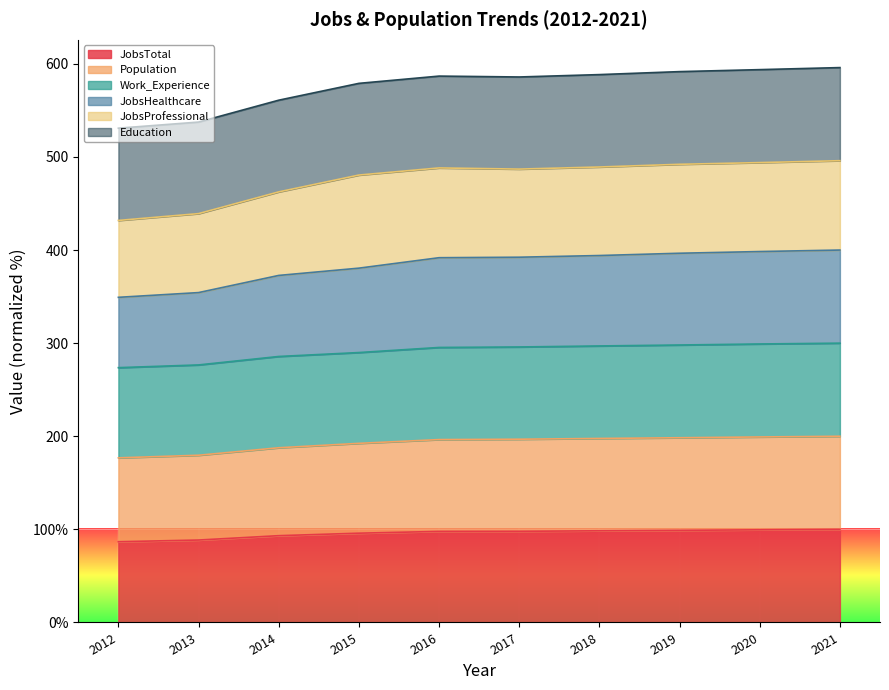

Which has a higher value, 2014 or 2012?

2014